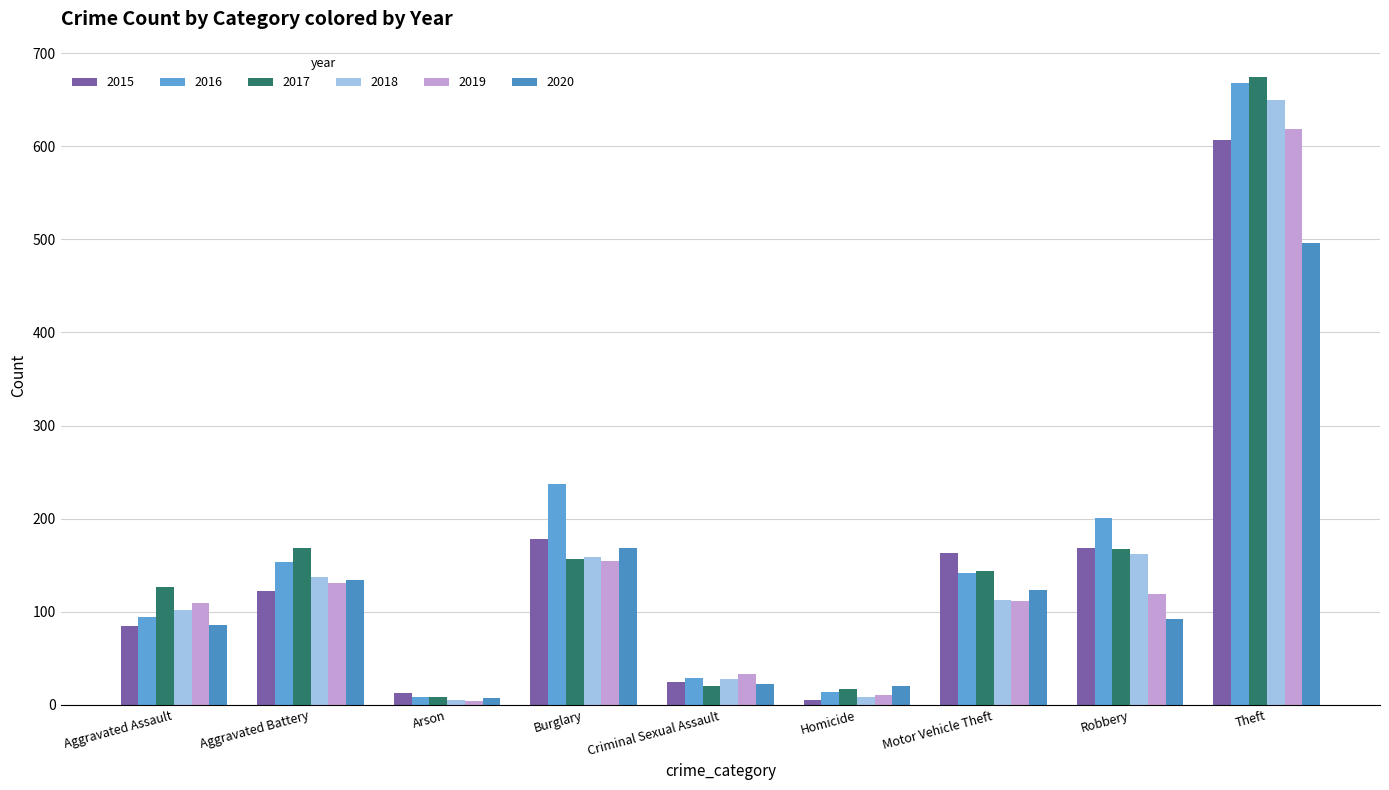

At which label is 2015 closest to 306?

Burglary